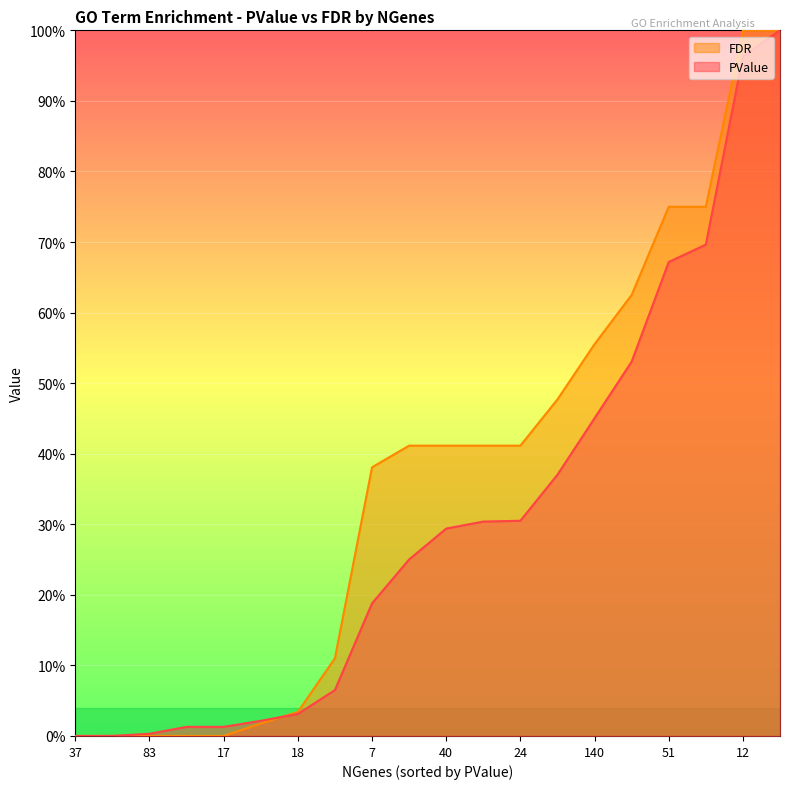

What are all the series names shown in the legend?

FDR, PValue